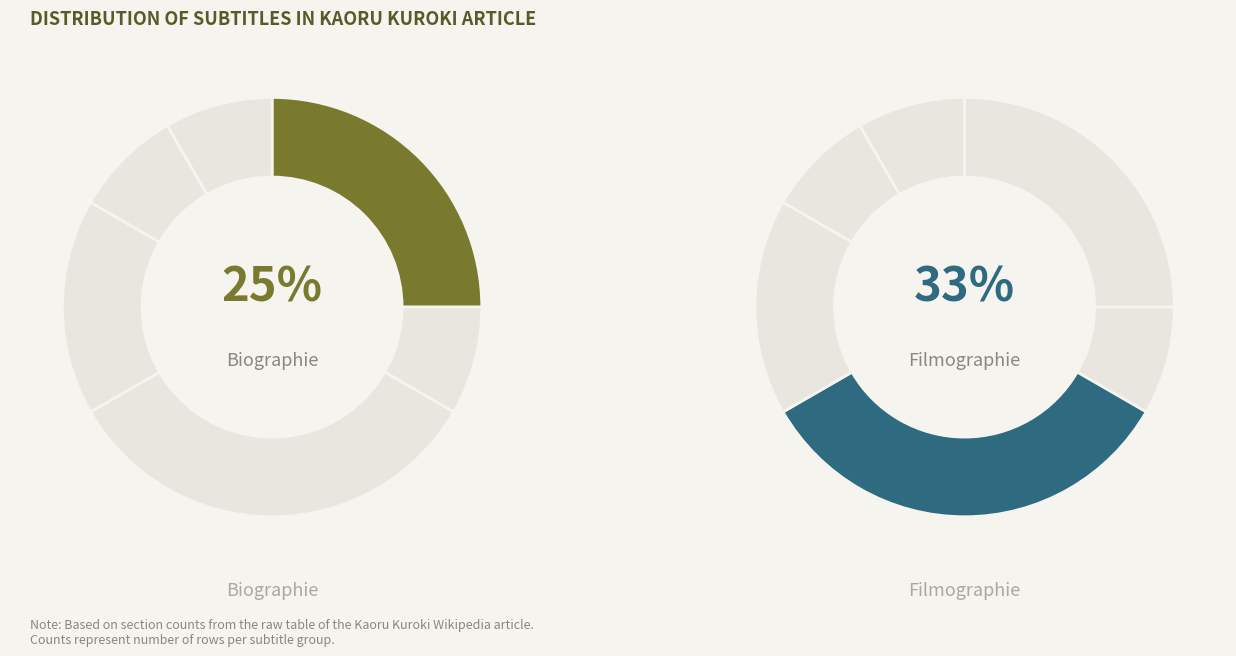

To the nearest percent, what is the difference between the largest and smallest slice percentages?

25%